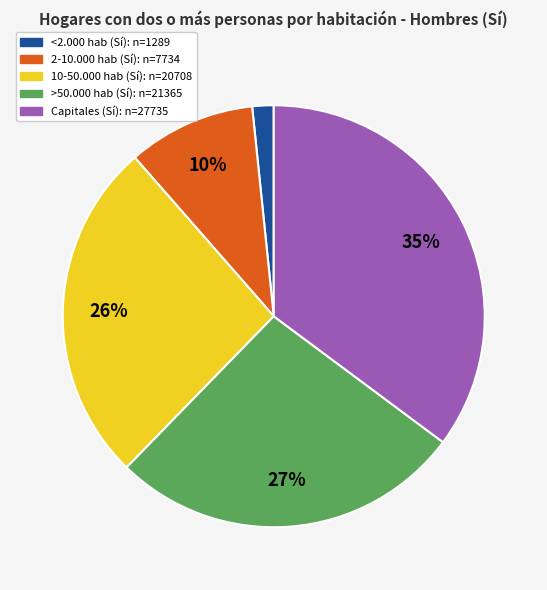

Is there a majority slice in this chart?

No